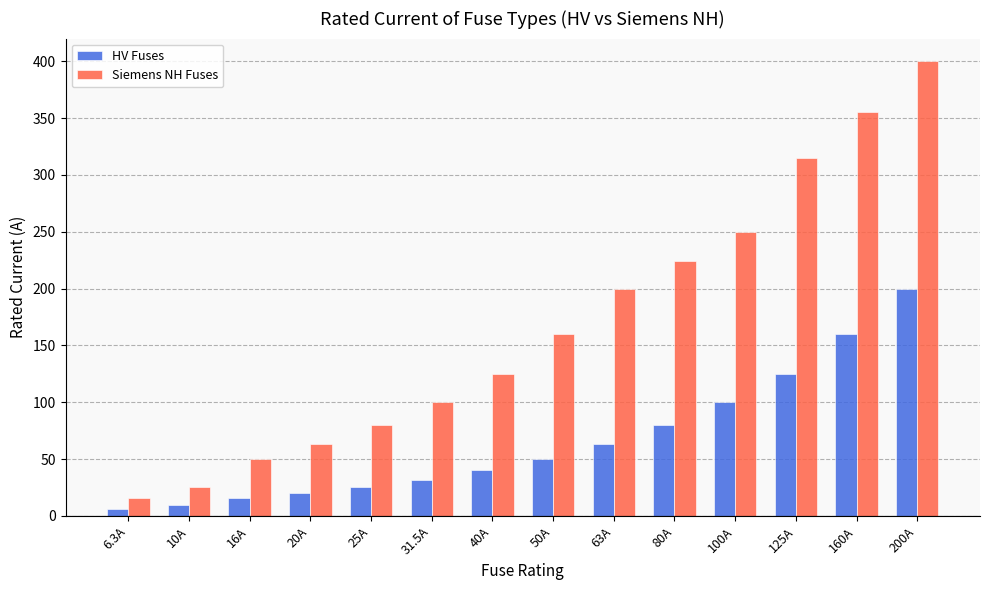

What is the difference between the maximum and minimum values in the Siemens NH Fuses series?

384.0